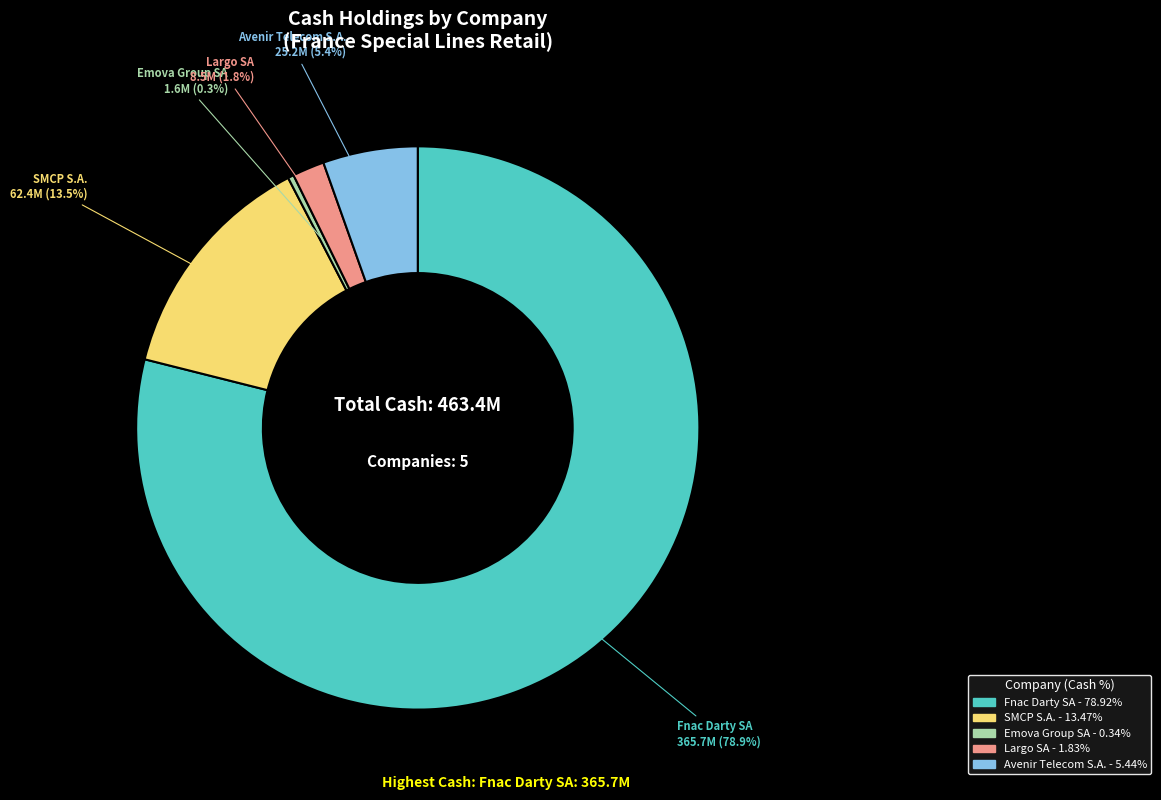

What is the largest slice in the pie chart?

Fnac Darty SA